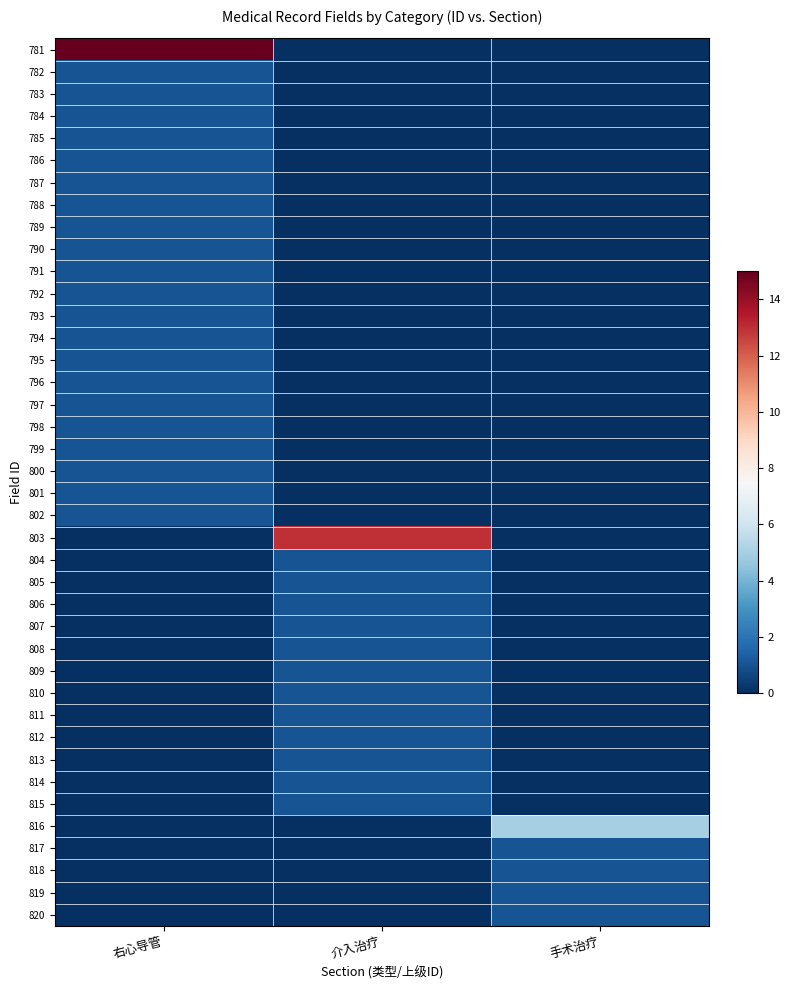

Reading left to right, extract all data points from this chart.

781: 右心导管=22	介入治疗=0	手术治疗=0
782: 右心导管=1	介入治疗=0	手术治疗=0
783: 右心导管=1	介入治疗=0	手术治疗=0
784: 右心导管=1	介入治疗=0	手术治疗=0
785: 右心导管=1	介入治疗=0	手术治疗=0
786: 右心导管=1	介入治疗=0	手术治疗=0
787: 右心导管=1	介入治疗=0	手术治疗=0
788: 右心导管=1	介入治疗=0	手术治疗=0
789: 右心导管=1	介入治疗=0	手术治疗=0
790: 右心导管=1	介入治疗=0	手术治疗=0
791: 右心导管=1	介入治疗=0	手术治疗=0
792: 右心导管=1	介入治疗=0	手术治疗=0
793: 右心导管=1	介入治疗=0	手术治疗=0
794: 右心导管=1	介入治疗=0	手术治疗=0
795: 右心导管=1	介入治疗=0	手术治疗=0
796: 右心导管=1	介入治疗=0	手术治疗=0
797: 右心导管=1	介入治疗=0	手术治疗=0
798: 右心导管=1	介入治疗=0	手术治疗=0
799: 右心导管=1	介入治疗=0	手术治疗=0
800: 右心导管=1	介入治疗=0	手术治疗=0
801: 右心导管=1	介入治疗=0	手术治疗=0
802: 右心导管=1	介入治疗=0	手术治疗=0
803: 右心导管=0	介入治疗=13	手术治疗=0
804: 右心导管=0	介入治疗=1	手术治疗=0
805: 右心导管=0	介入治疗=1	手术治疗=0
806: 右心导管=0	介入治疗=1	手术治疗=0
807: 右心导管=0	介入治疗=1	手术治疗=0
808: 右心导管=0	介入治疗=1	手术治疗=0
809: 右心导管=0	介入治疗=1	手术治疗=0
810: 右心导管=0	介入治疗=1	手术治疗=0
811: 右心导管=0	介入治疗=1	手术治疗=0
812: 右心导管=0	介入治疗=1	手术治疗=0
813: 右心导管=0	介入治疗=1	手术治疗=0
814: 右心导管=0	介入治疗=1	手术治疗=0
815: 右心导管=0	介入治疗=1	手术治疗=0
816: 右心导管=0	介入治疗=0	手术治疗=5
817: 右心导管=0	介入治疗=0	手术治疗=1
818: 右心导管=0	介入治疗=0	手术治疗=1
819: 右心导管=0	介入治疗=0	手术治疗=1
820: 右心导管=0	介入治疗=0	手术治疗=1